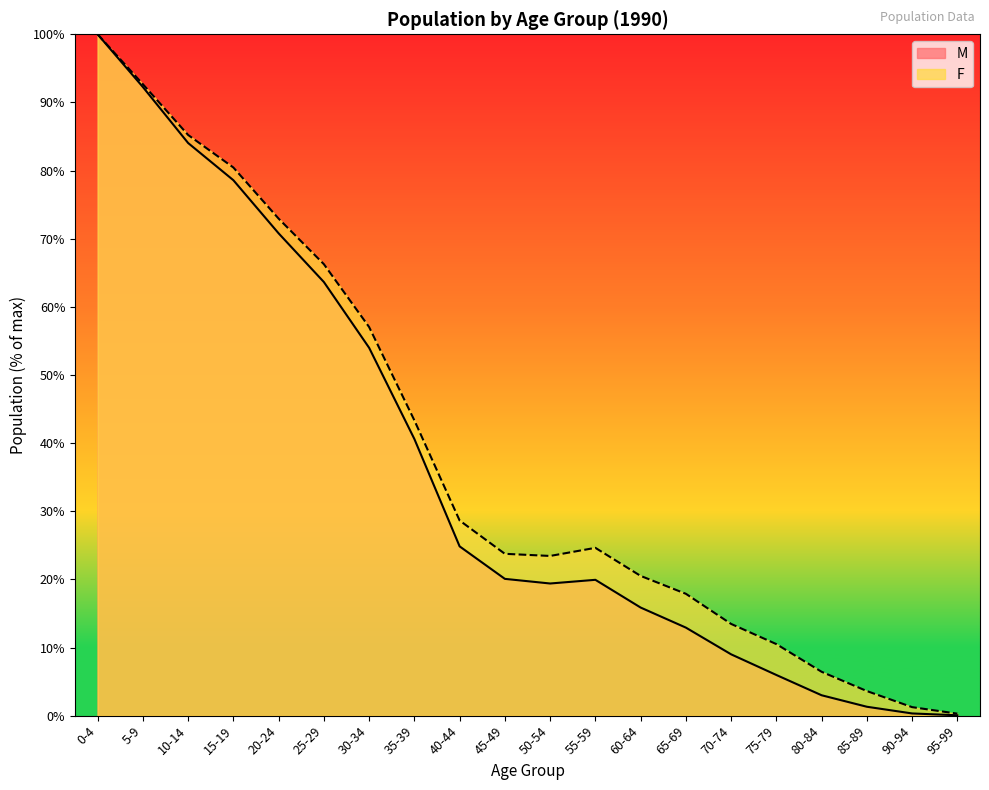

How many values in the M series are below 20?

10